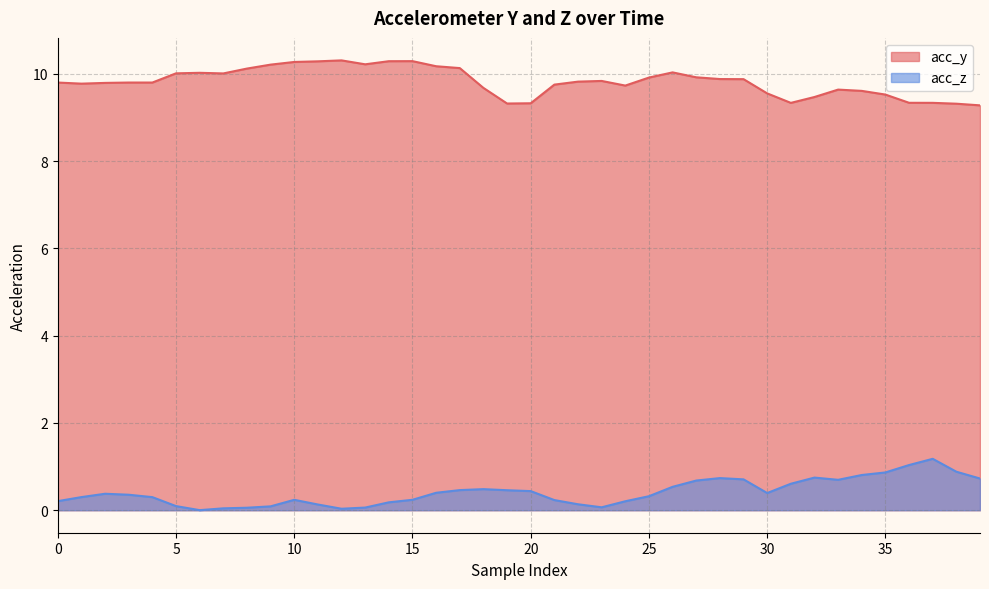

At how many categories does at least one series exceed 0?

40